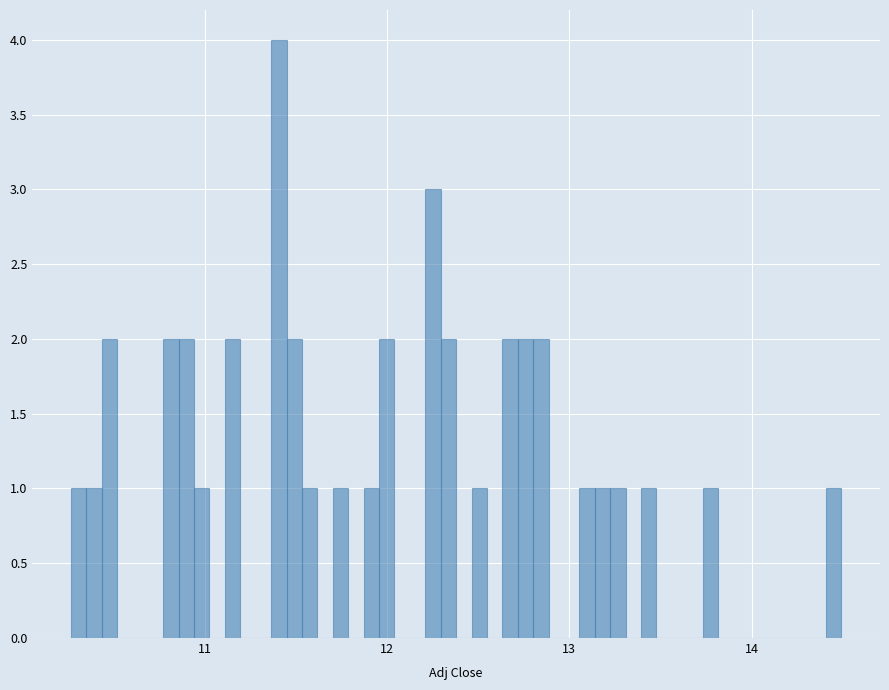

Read against the x-axis, roughly where is the centre of the tallest bar?

11.4